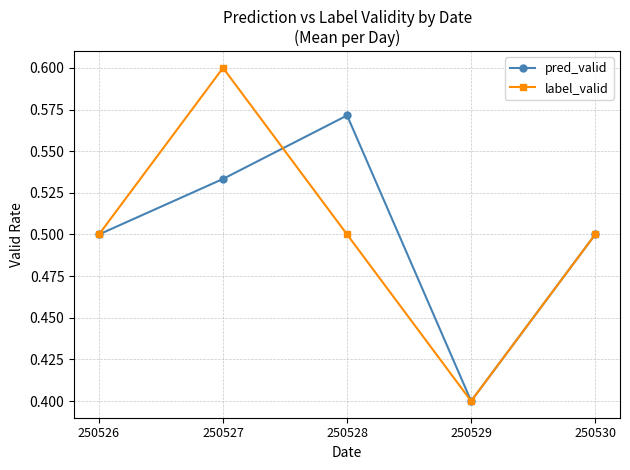

Which category has the lowest value in the label_valid series?

250529